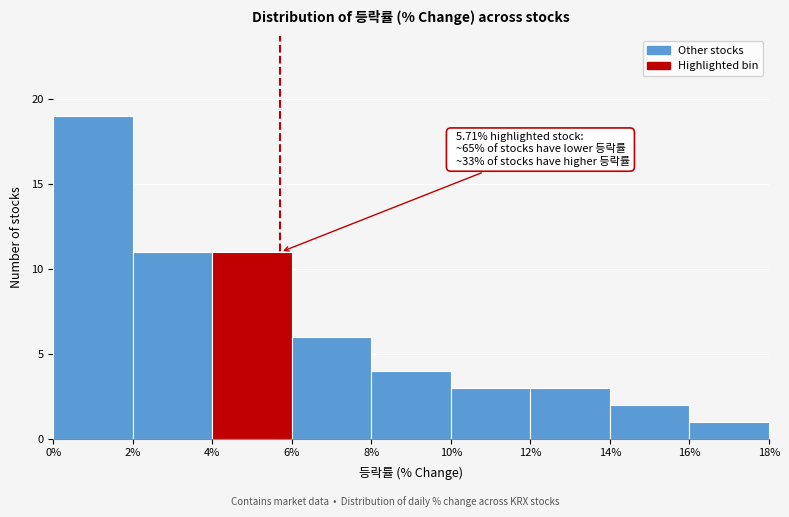

Over which range of the x-axis is the bar tallest?

0% to 2%